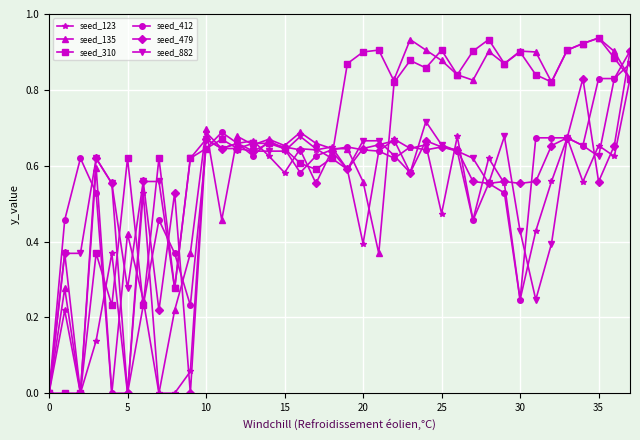

True or false: seed_479 and seed_135 intersect in this chart.

True